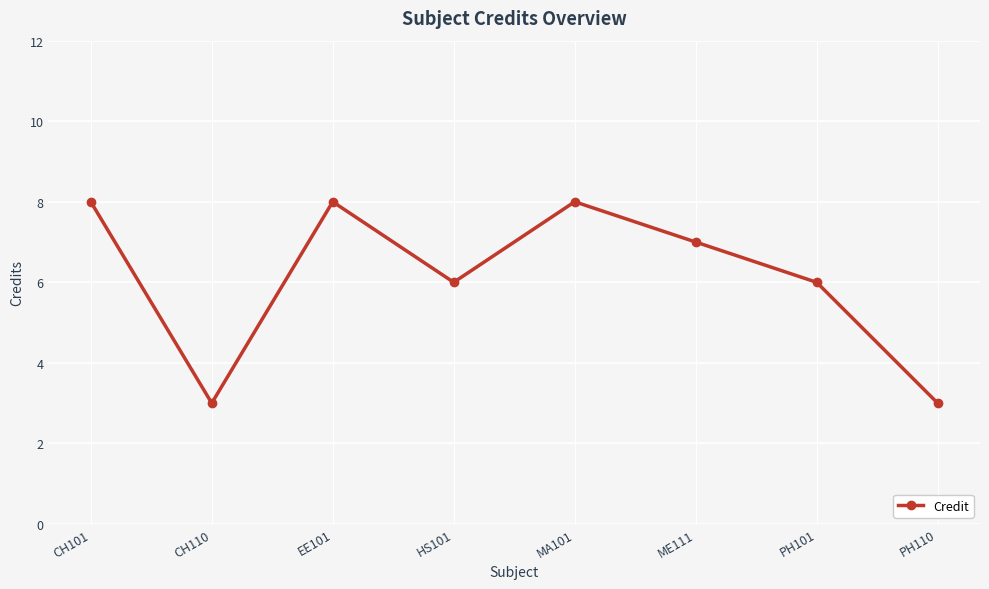

Which has a higher value, CH110 or EE101?

EE101